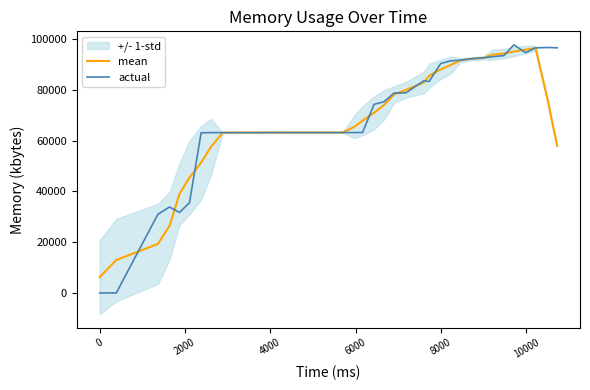

Is this an area chart (filled region under the line)?

No